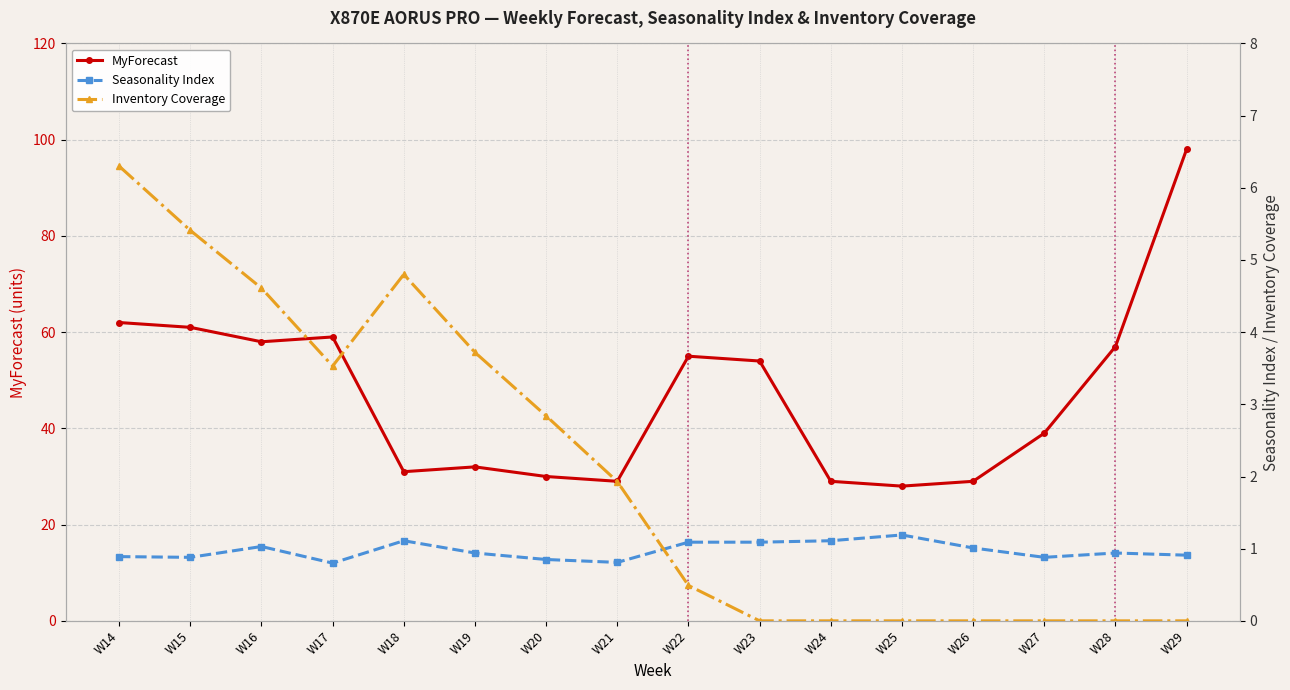

List the series in order of their peak value, lowest first.

Seasonality Index, Inventory Coverage, MyForecast